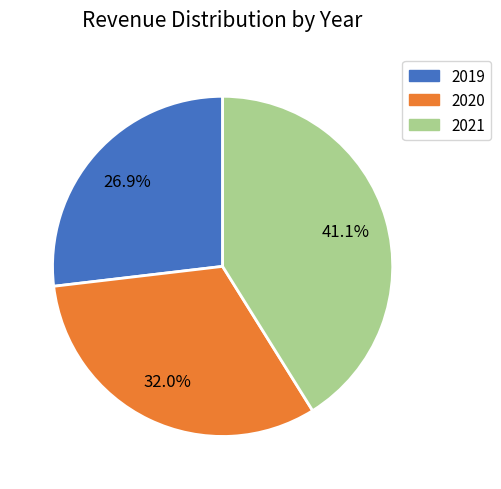

What percentage is the 2019 slice, to the nearest percent?

27%